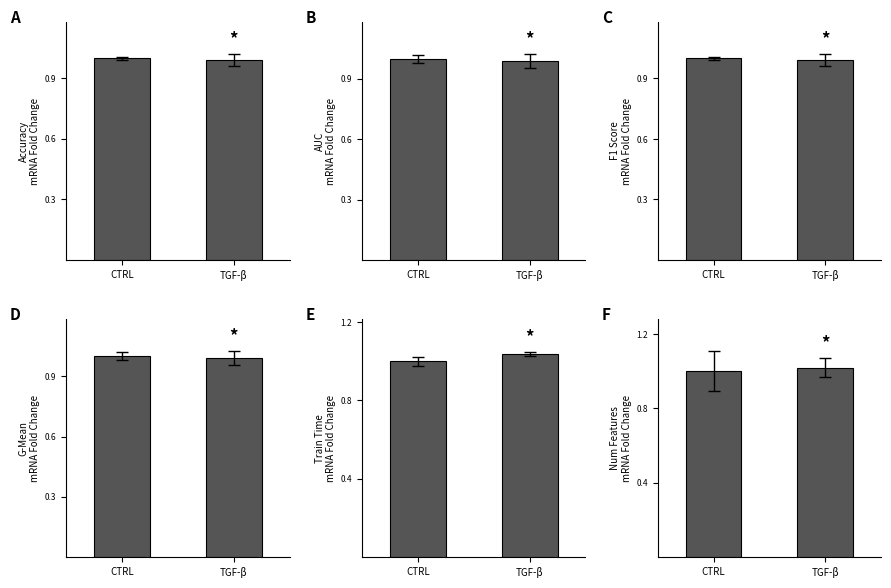

How many values in the g_mean series are below 1?

1